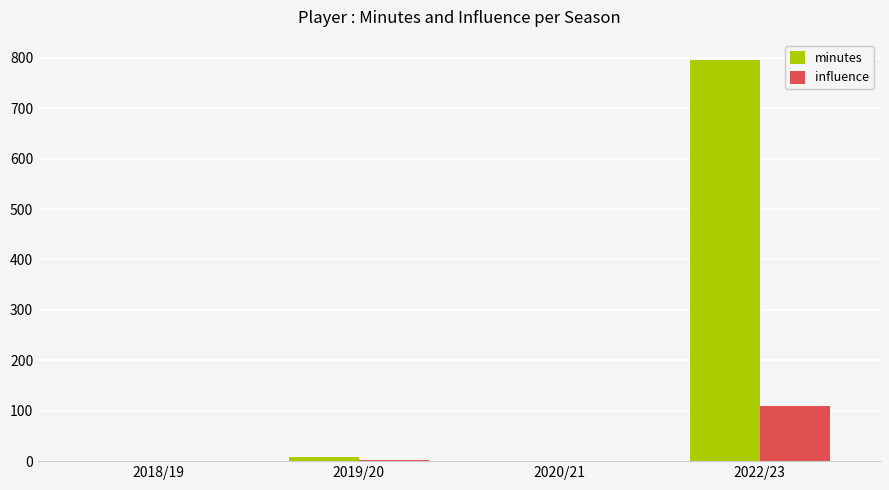

What is the maximum value for influence?

109.2